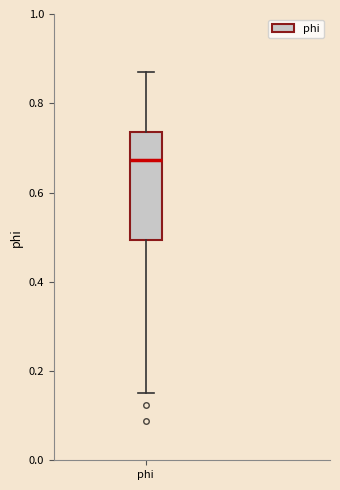

Read this box plot against the y-axis: the position of the median line, the range covered by the box, and the ends of both whiskers. The values are not printed on the chart, so give them approximately, as read against the axis.

median 0.68, box 0.50 to 0.74, whiskers 0.14 to 0.88